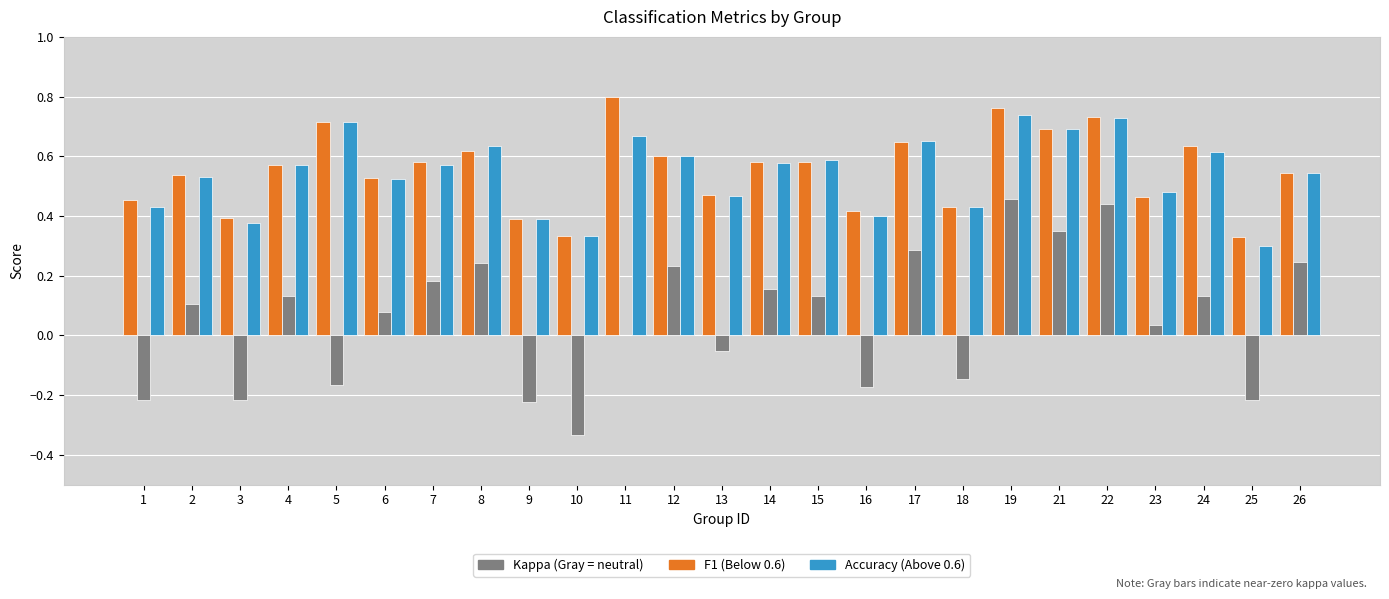

What is the total value across all series at 26?

1.3